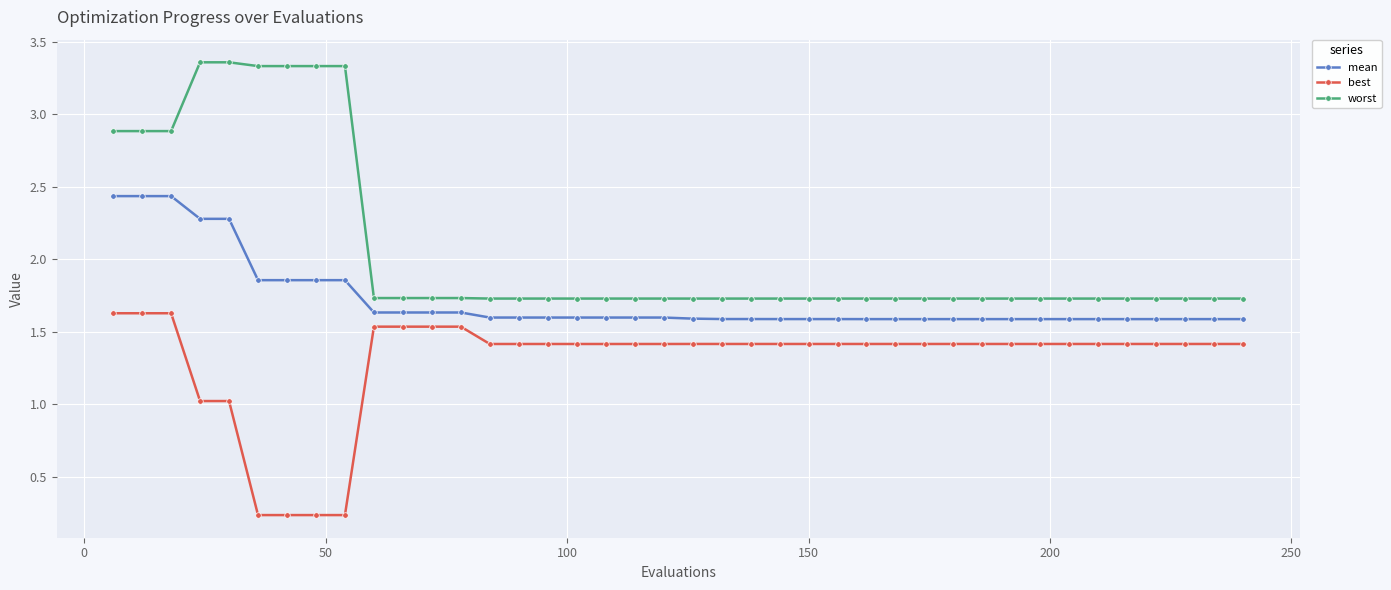

Which series has the largest total across all categories?

worst